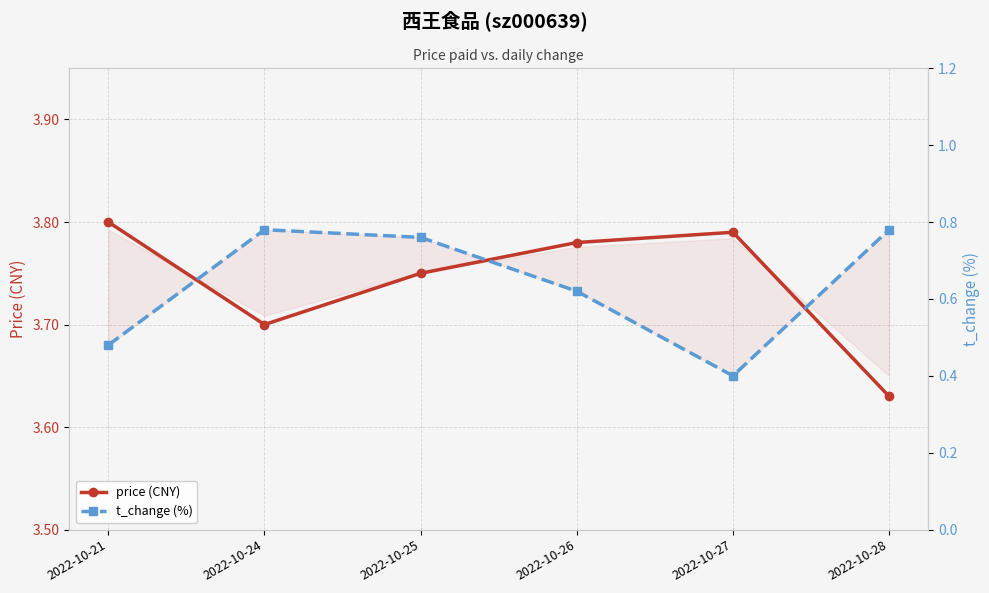

Reading right to left, transcribe all the data shown in this chart.

price (CNY): 2022-10-28=3.6	2022-10-27=3.8	2022-10-26=3.8	2022-10-25=3.8	2022-10-24=3.7	2022-10-21=3.8
t_change (%): 2022-10-28=0.8	2022-10-27=0.4	2022-10-26=0.6	2022-10-25=0.8	2022-10-24=0.8	2022-10-21=0.5